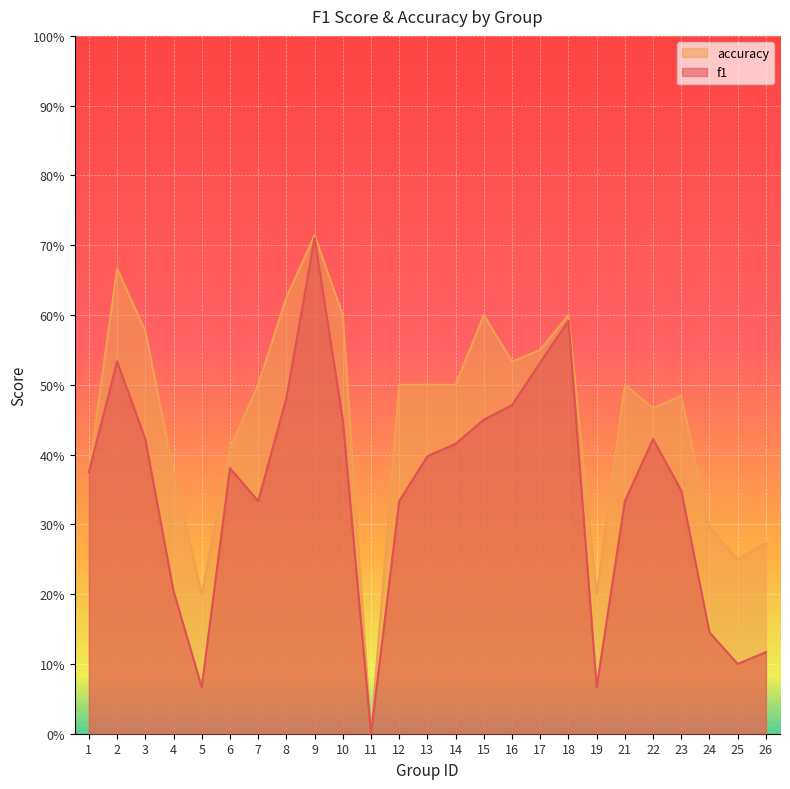

Is the value of accuracy at 21 greater than the value of f1 at 14?

Yes